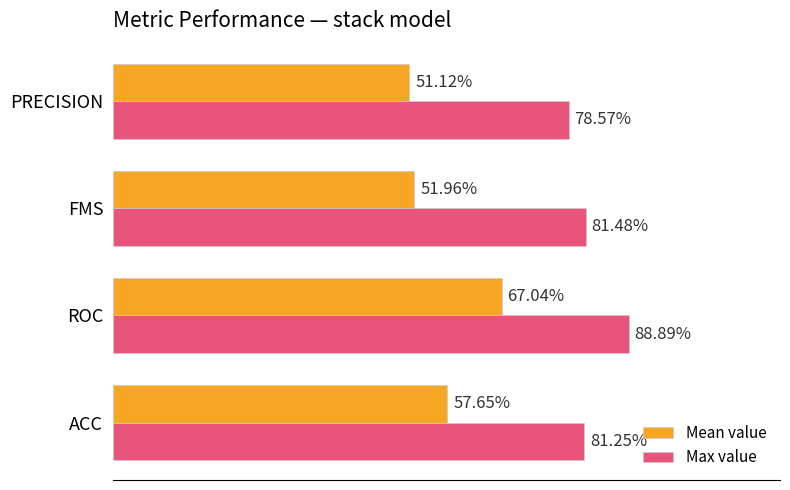

What are all the series names shown in the legend?

Mean value, Max value